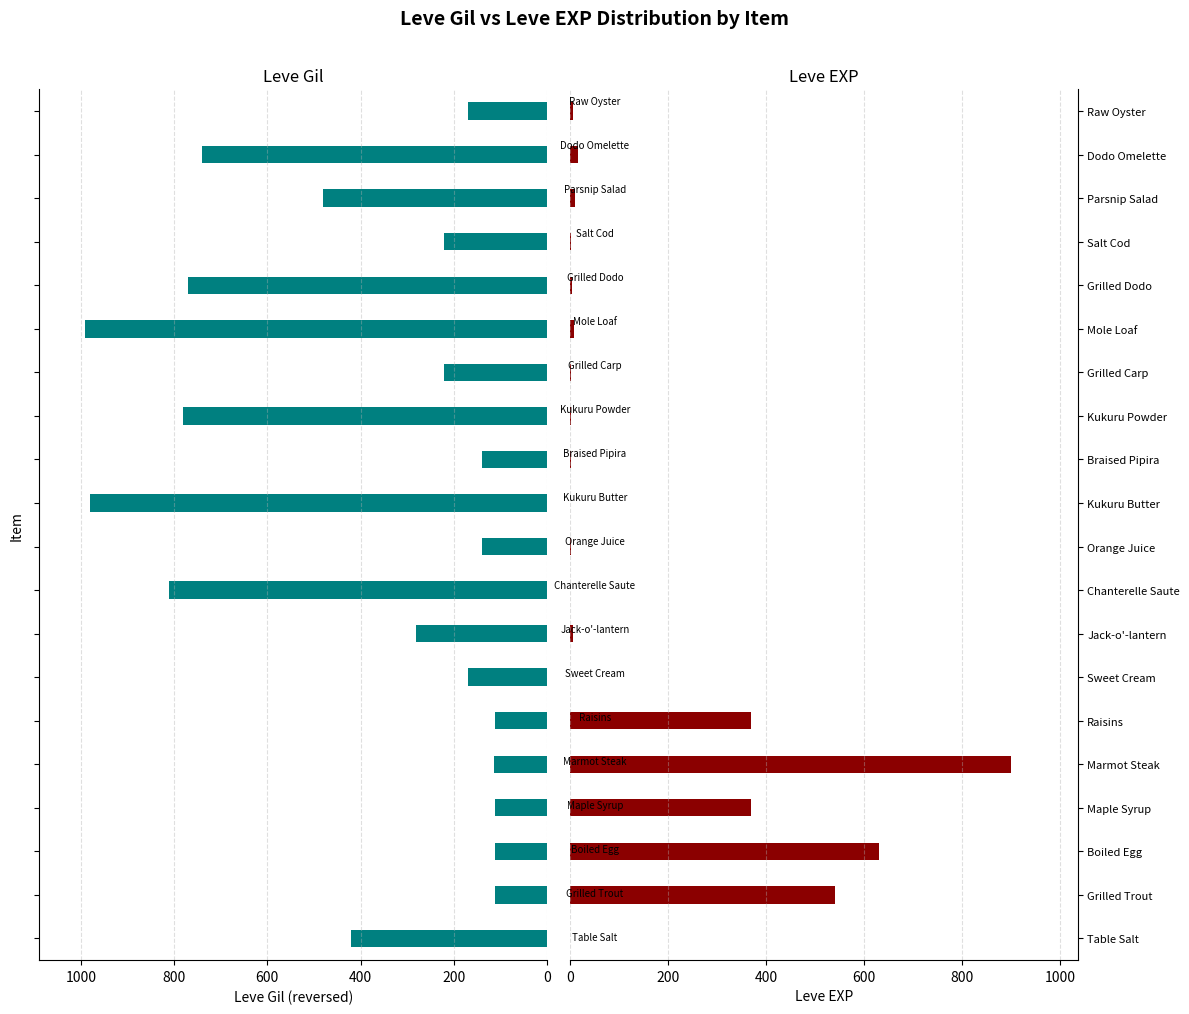

List the series in order of their peak value, lowest first.

Leve EXP, Leve Gil